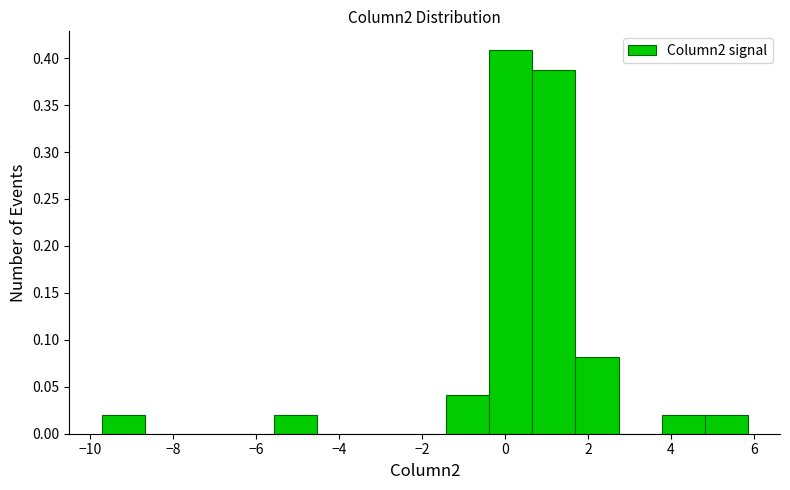

Over which range of the x-axis is the bar tallest?

-0.4 to 0.6